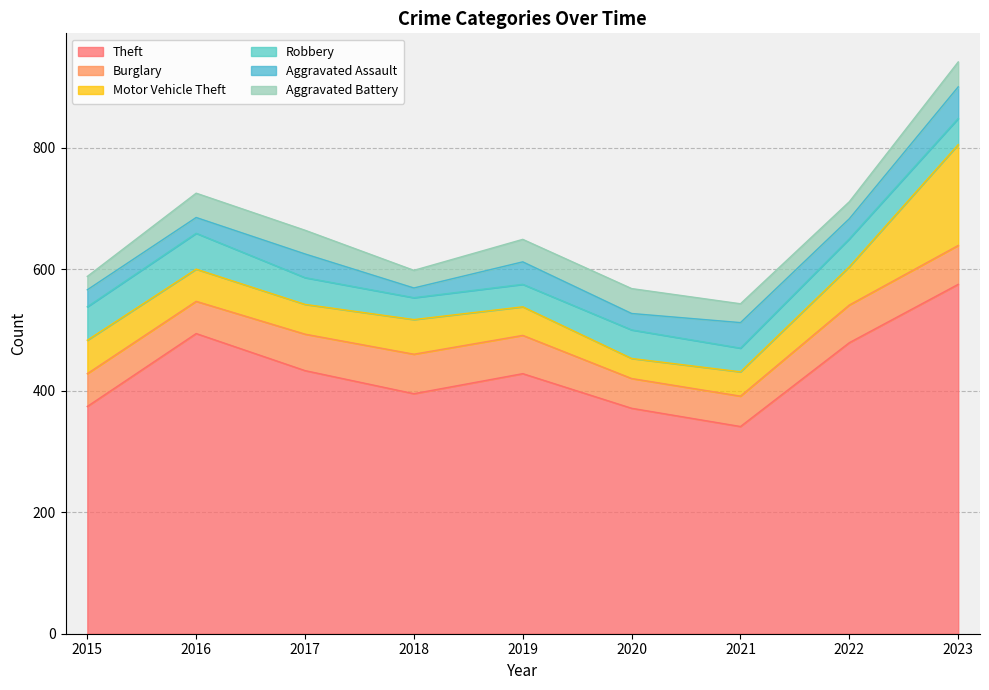

Which category has the highest value in the Burglary series?

2018